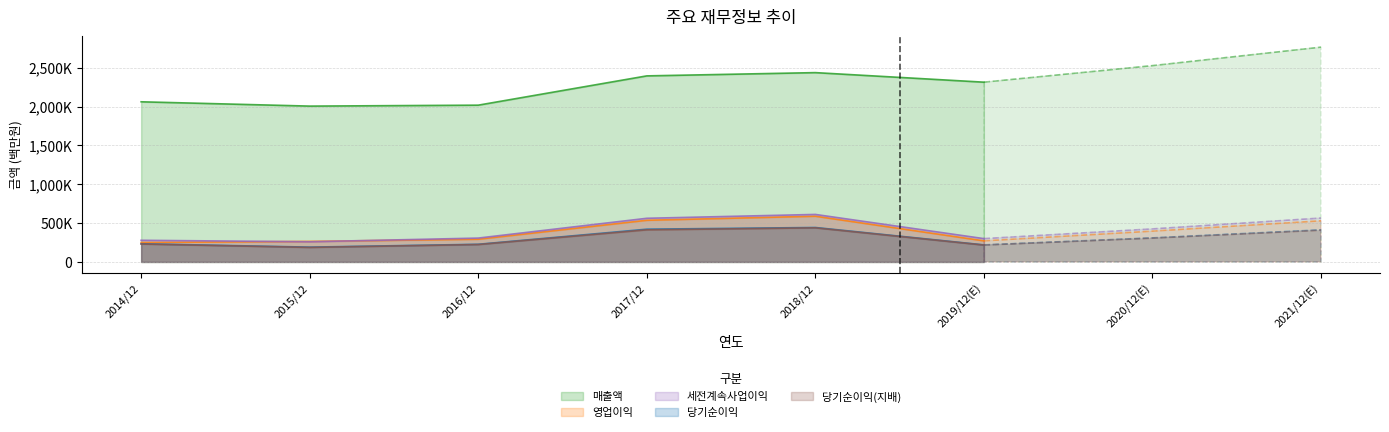

What is the label of the 1st point from the right?

2021/12(E)